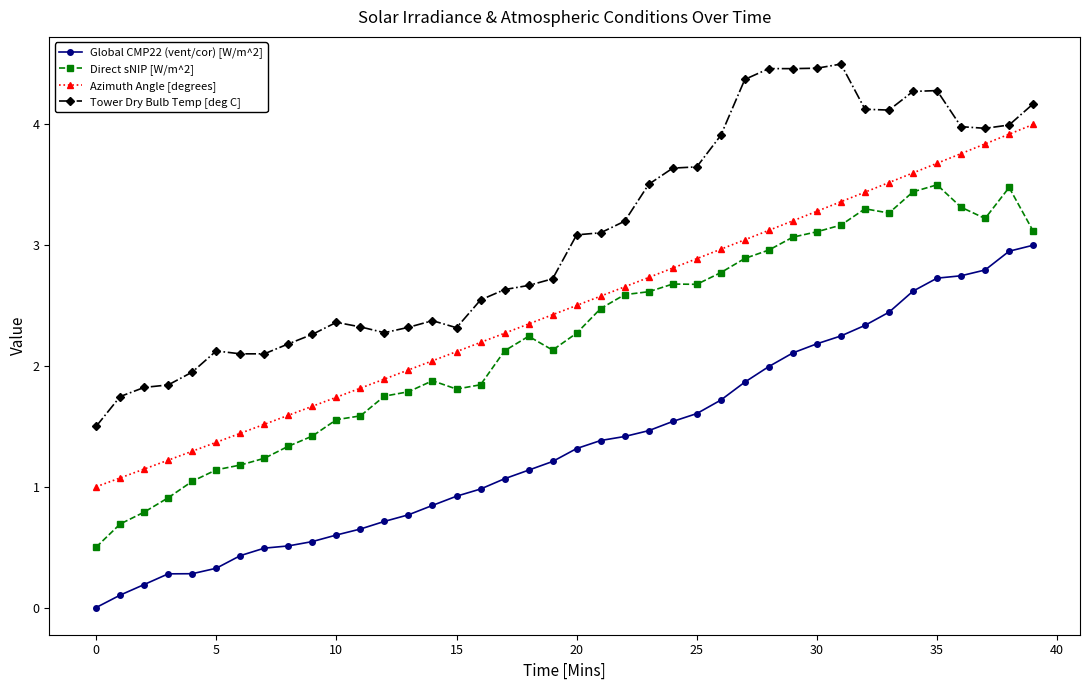

What is the maximum value shown in the chart?

4.5